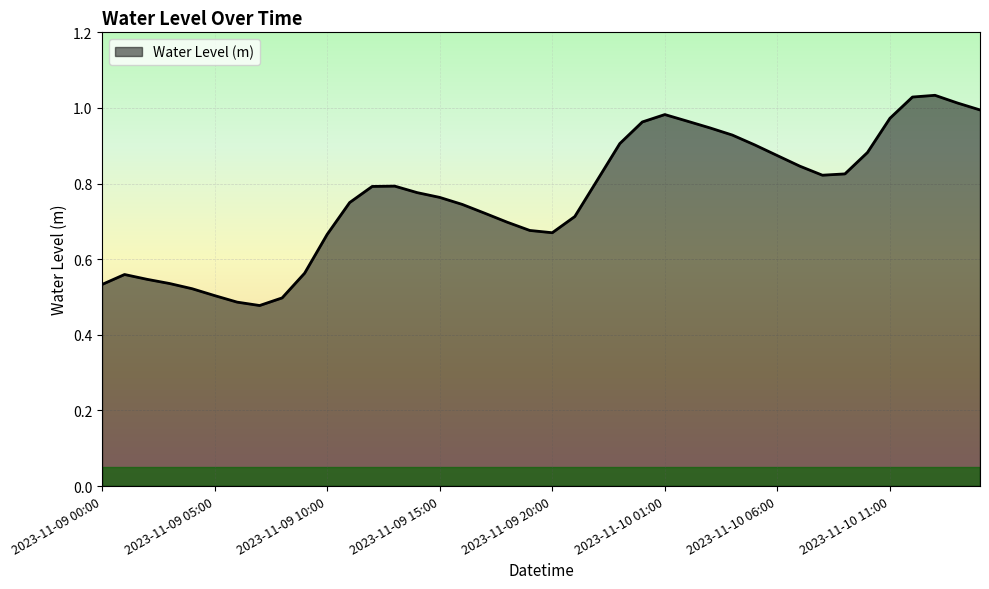

Is this an area chart (filled region under the line)?

Yes